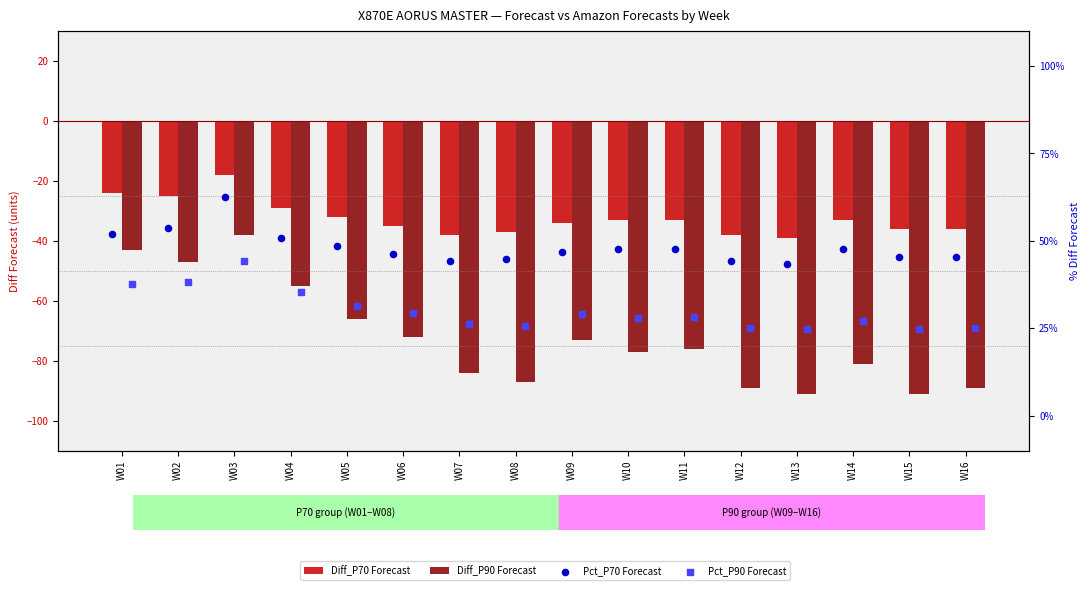

Which series has the largest total across all categories?

Diff_P70 Forecast